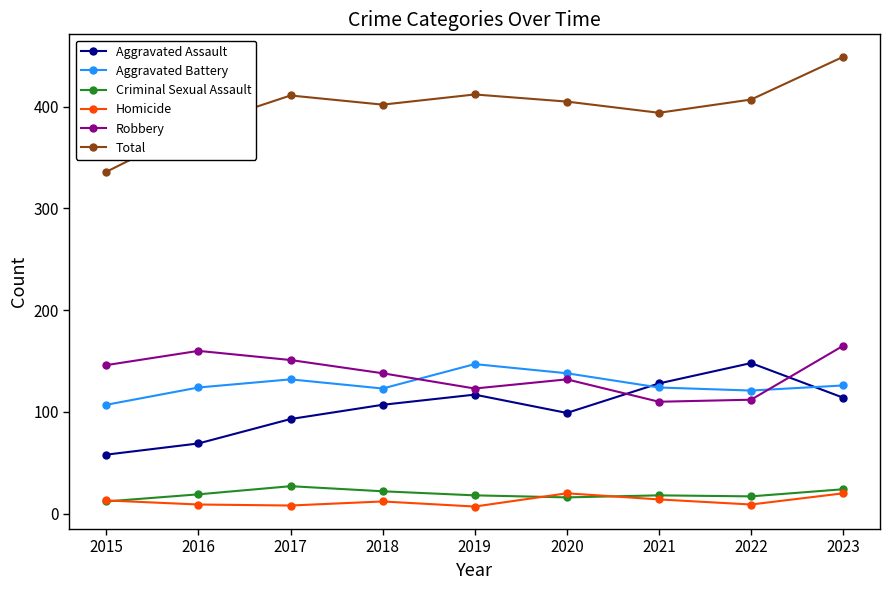

True or false: Aggravated Battery and Criminal Sexual Assault cross at least once.

False